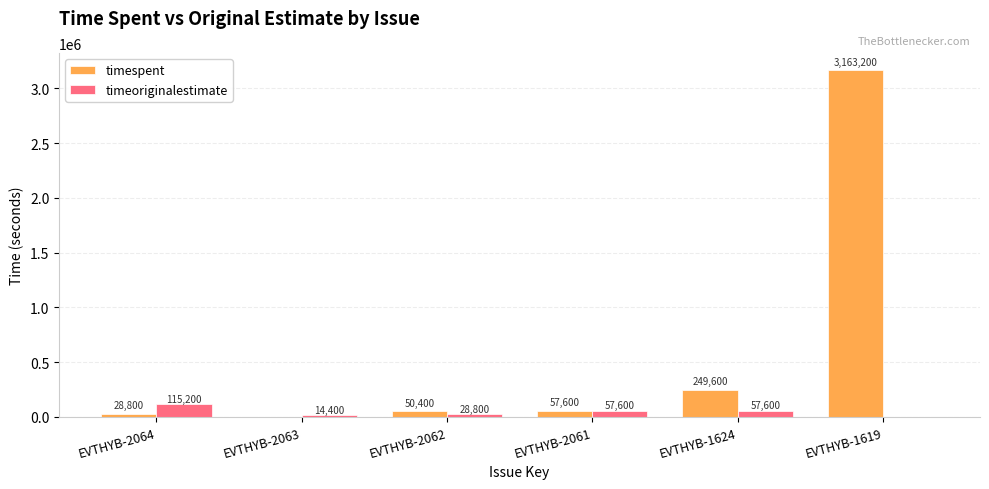

At which category is the sum across all series the highest?

EVTHYB-1619